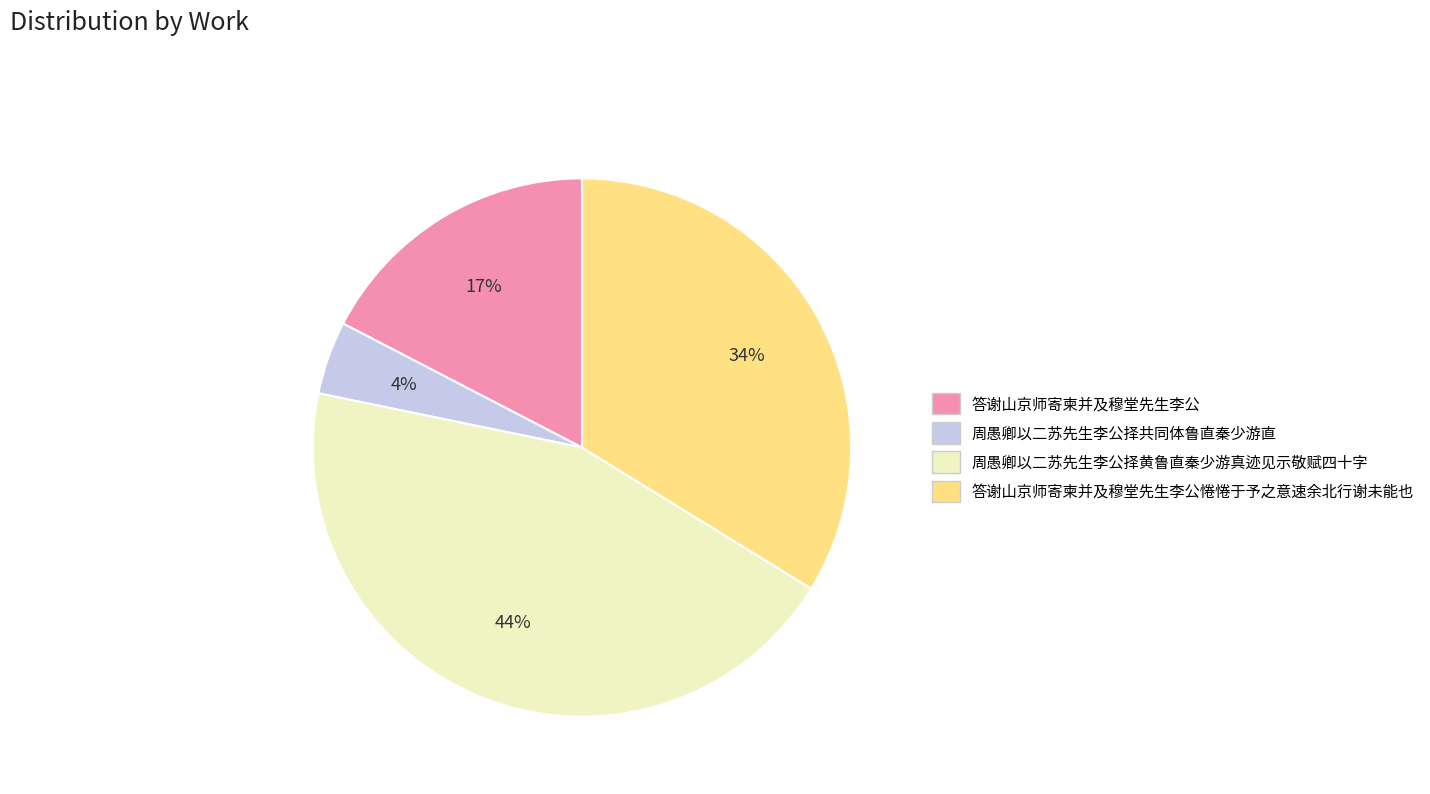

True or false: 周愚卿以二苏先生李公择黄鲁直秦少游真迹见示敬赋四十字 accounts for 53% of the total.

False